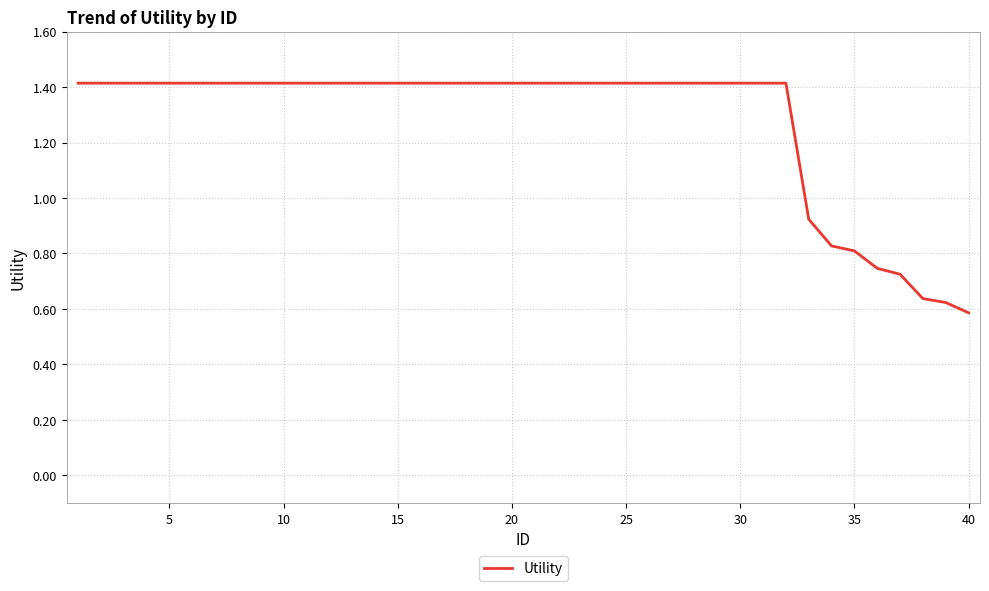

What is the maximum value shown in the chart?

1.4